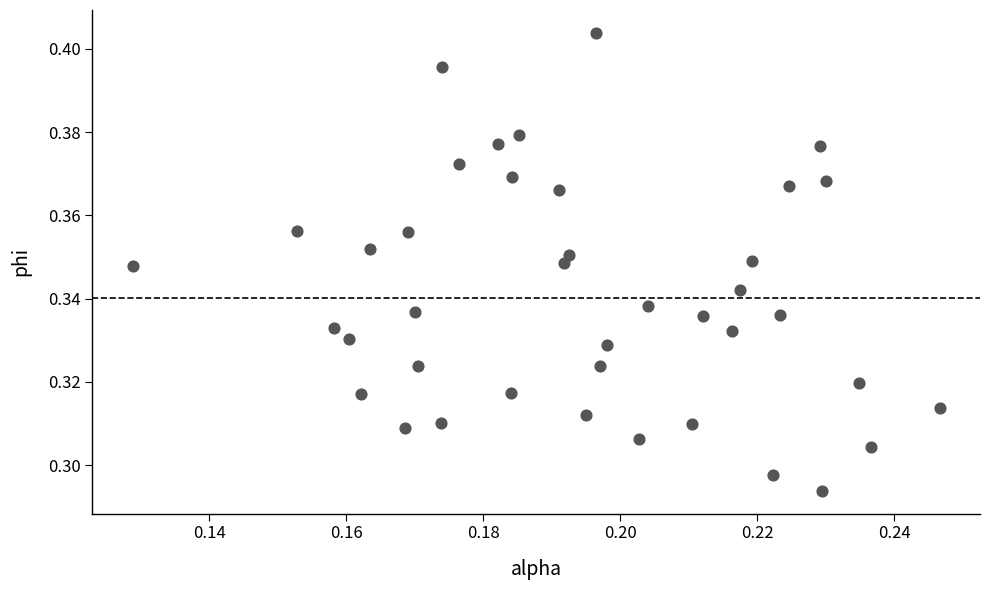

Count the number of points in this scatter plot.

40